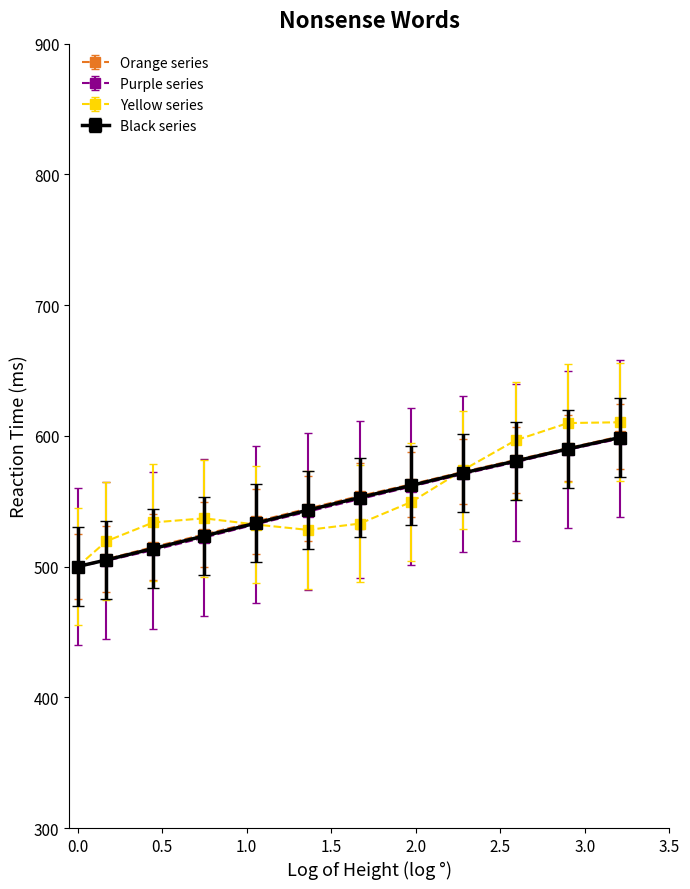

What is the smallest value displayed?

500.0